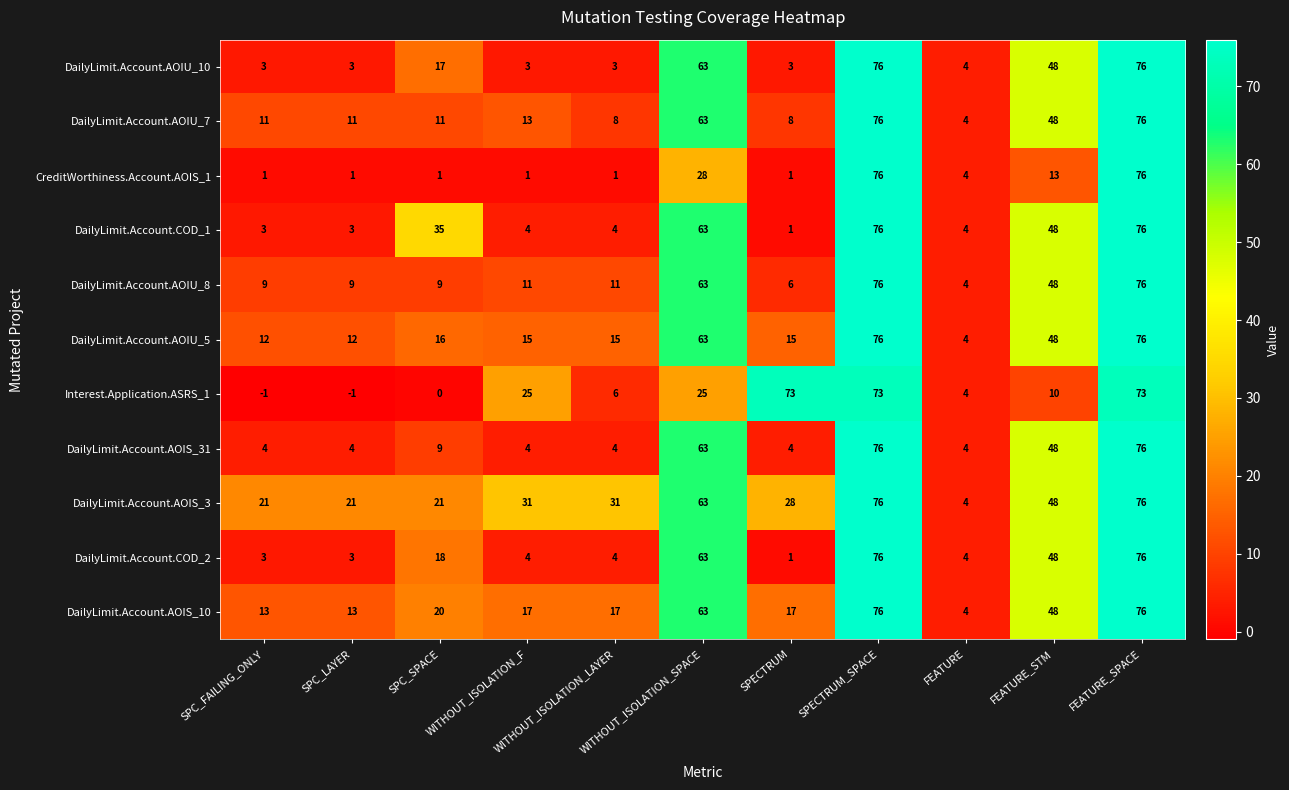

What is the average value of the DailyLimit.Account.AOIU_7 series?

30